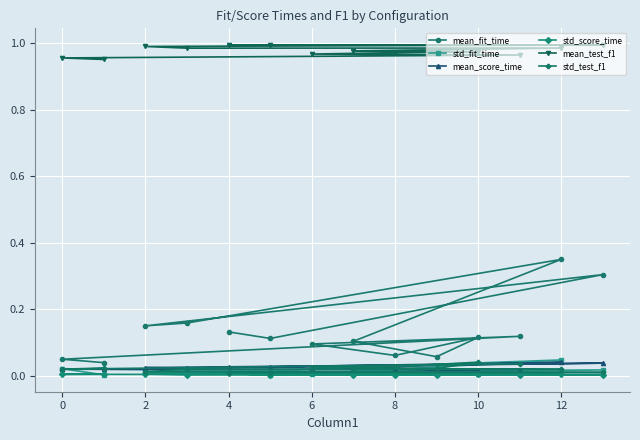

How many data points does each series have?

14